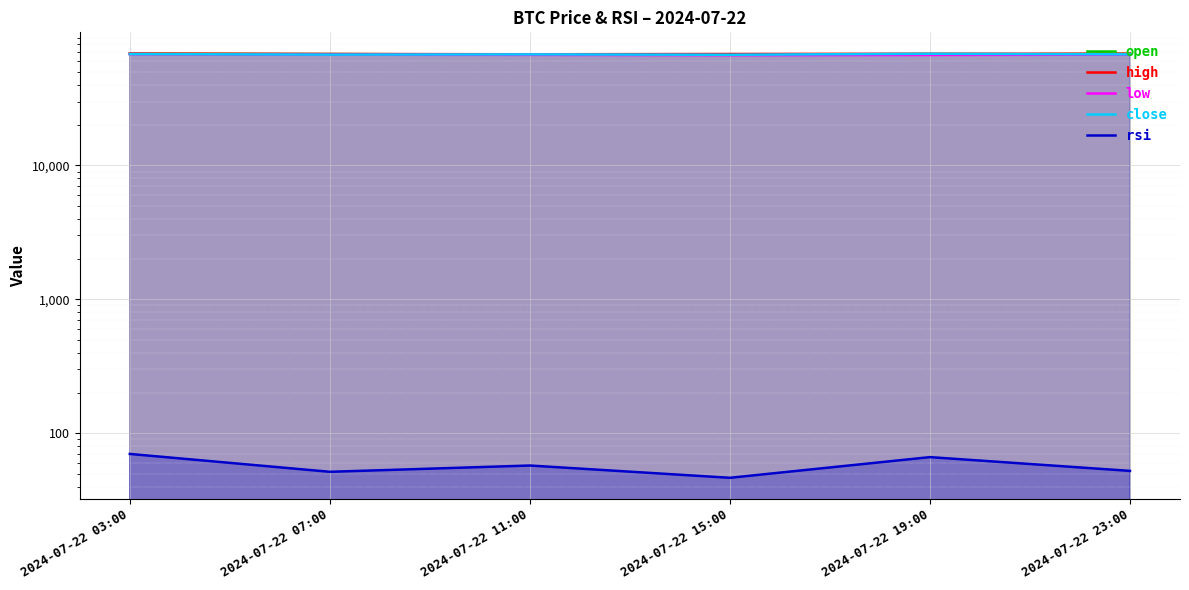

How many interior local peaks does the open series have?

1